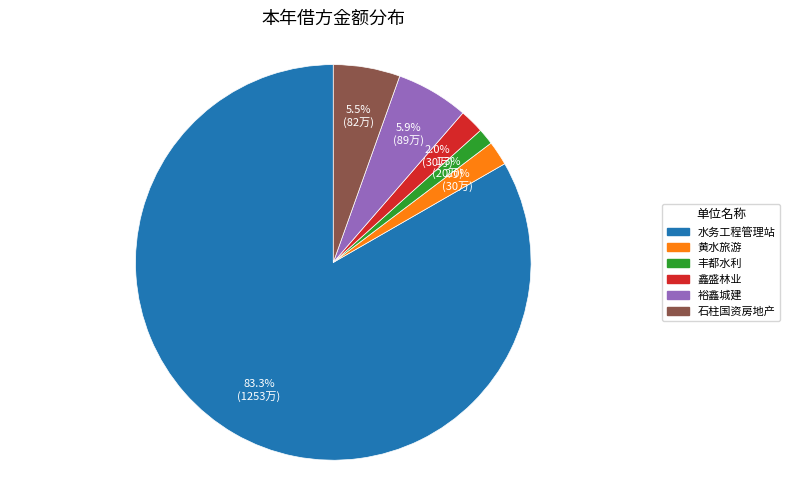

Is there any slice that represents more than half of the pie?

Yes